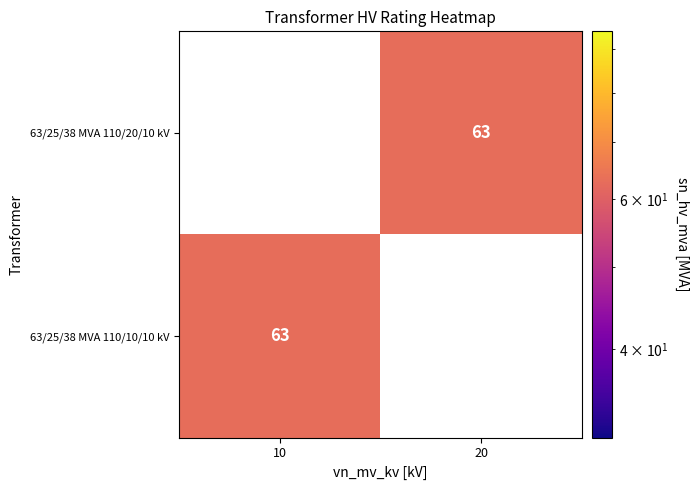

Is the value of 63/25/38 MVA 110/20/10 kV at 20 greater than the value of 63/25/38 MVA 110/10/10 kV at 20?

No